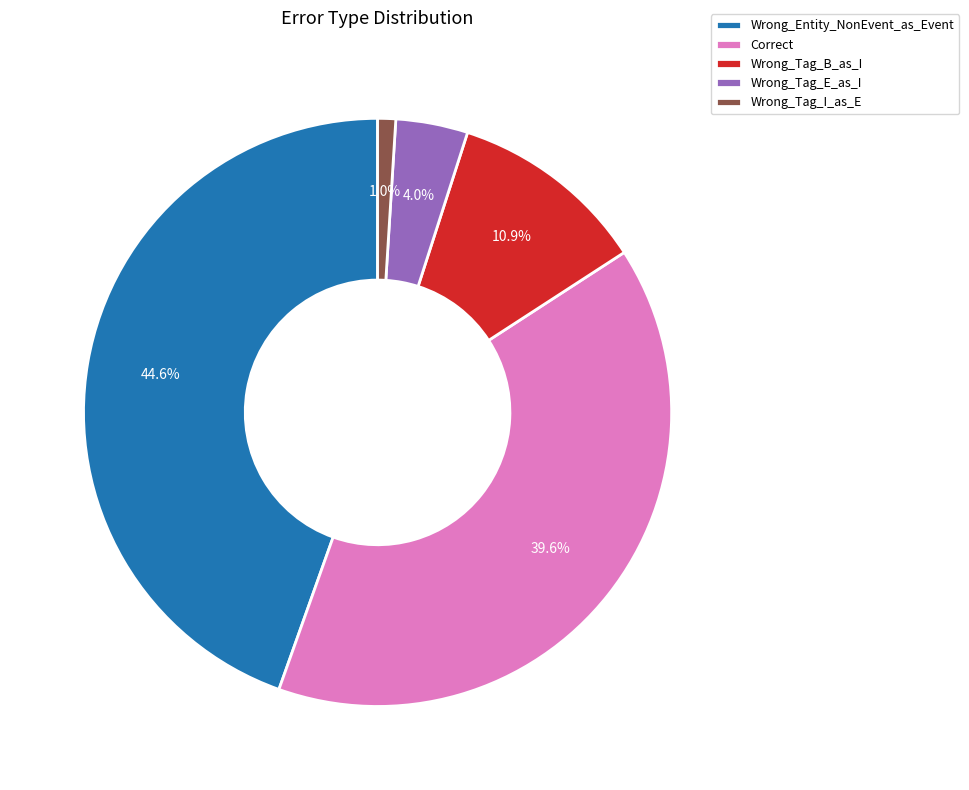

Which slice is the smallest?

Wrong_Tag_I_as_E